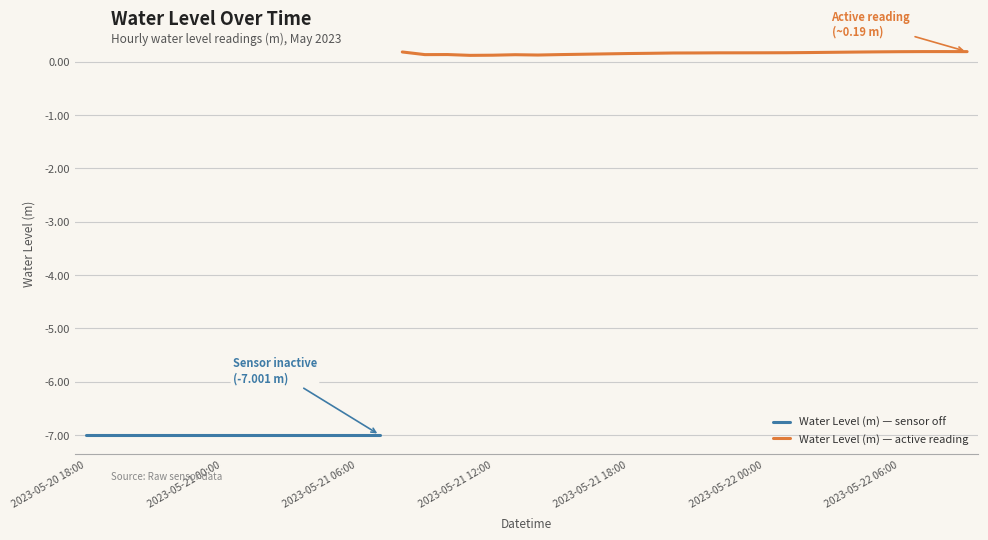

Rank the categories by value from highest to lowest.

2023-05-22 08:00, 2023-05-22 07:00, 2023-05-22 09:00, 2023-05-22 06:00, 2023-05-22 05:00, 2023-05-21 08:00, 2023-05-22 04:00, 2023-05-22 03:00, 2023-05-22 02:00, 2023-05-22 01:00, 2023-05-22 00:00, 2023-05-21 23:00, 2023-05-21 22:00, 2023-05-21 21:00, 2023-05-21 20:00, 2023-05-21 19:00, 2023-05-21 18:00, 2023-05-21 17:00, 2023-05-21 16:00, 2023-05-21 10:00, 2023-05-21 15:00, 2023-05-21 09:00, 2023-05-21 13:00, 2023-05-21 14:00, 2023-05-21 12:00, 2023-05-21 11:00, 2023-05-20 18:00, 2023-05-20 19:00, 2023-05-20 20:00, 2023-05-20 21:00, 2023-05-20 22:00, 2023-05-20 23:00, 2023-05-21 00:00, 2023-05-21 01:00, 2023-05-21 02:00, 2023-05-21 03:00, 2023-05-21 04:00, 2023-05-21 05:00, 2023-05-21 06:00, 2023-05-21 07:00